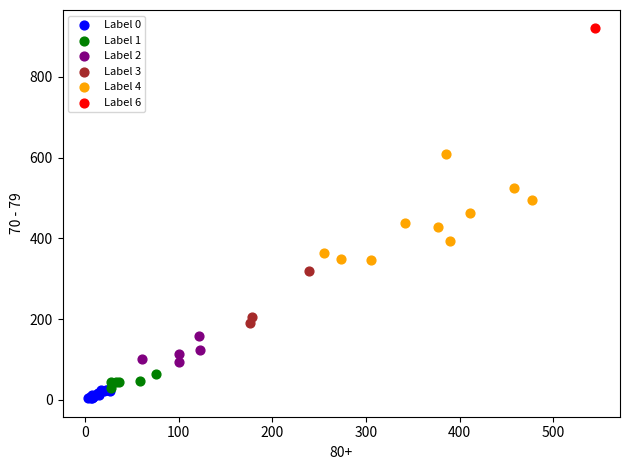

What are all the series names shown in the legend?

Label 0, Label 1, Label 2, Label 3, Label 4, Label 6